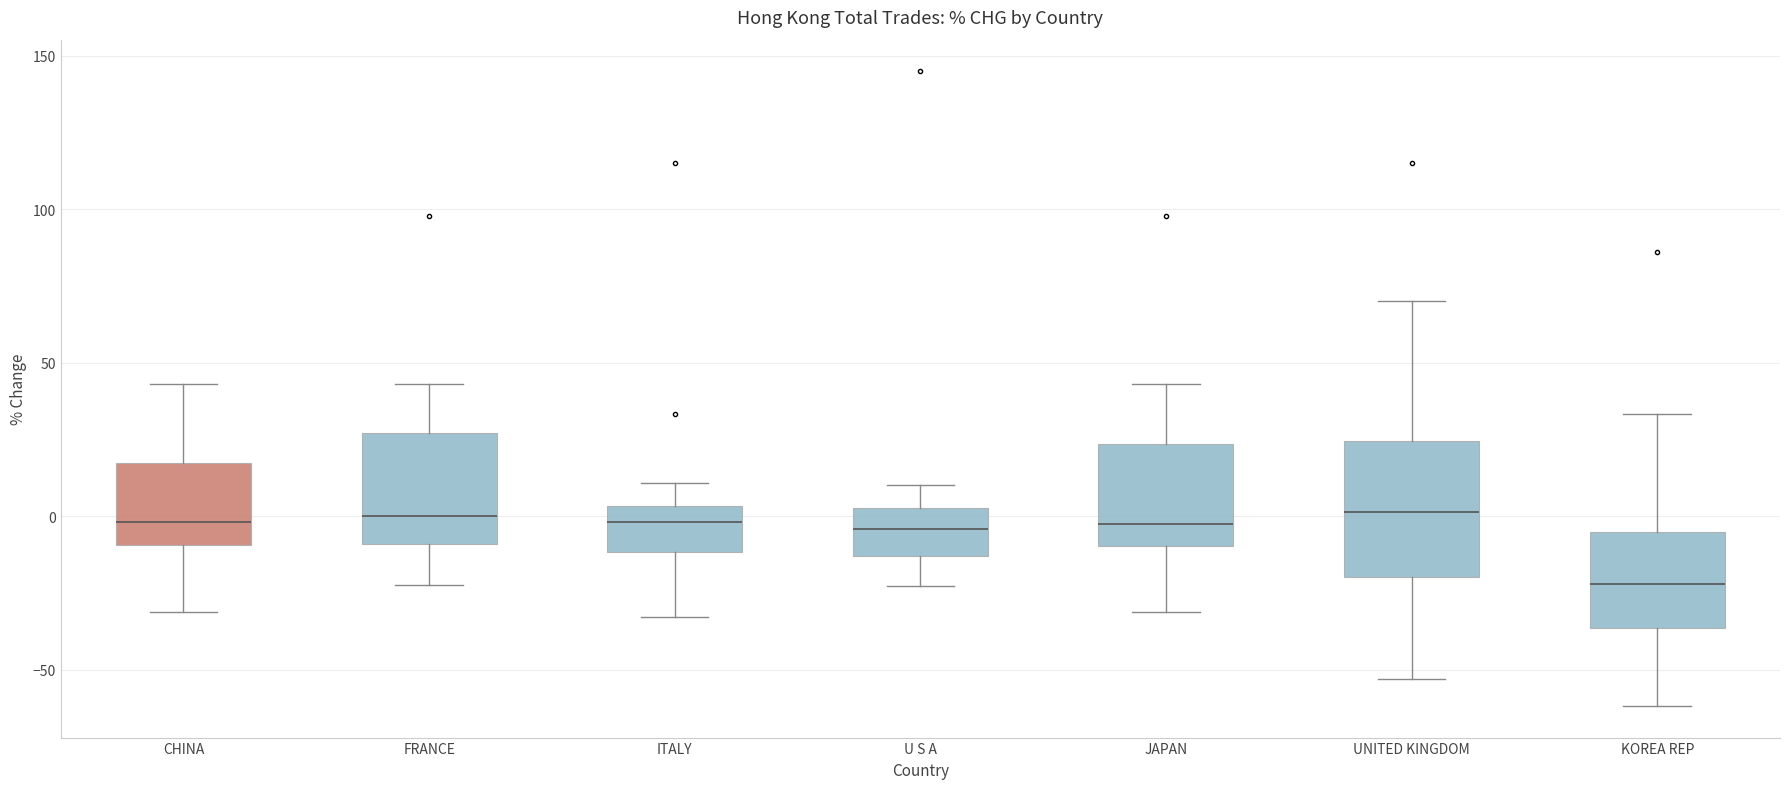

Reading left to right, read every box against the y-axis: the position of its median line, the range the box covers, and the ends of its whiskers. The values are not printed on the chart, so give them approximately, as read against the axis.

CHINA: median 0, box -10 to 15, whiskers -30 to 45
FRANCE: median 0, box -10 to 25, whiskers -20 to 45
ITALY: median 0, box -10 to 5, whiskers -35 to 10
U S A: median -5, box -15 to 5, whiskers -25 to 10
JAPAN: median -5, box -10 to 25, whiskers -30 to 45
UNITED KINGDOM: median 0, box -20 to 25, whiskers -55 to 70
KOREA REP: median -20, box -35 to -5, whiskers -60 to 35